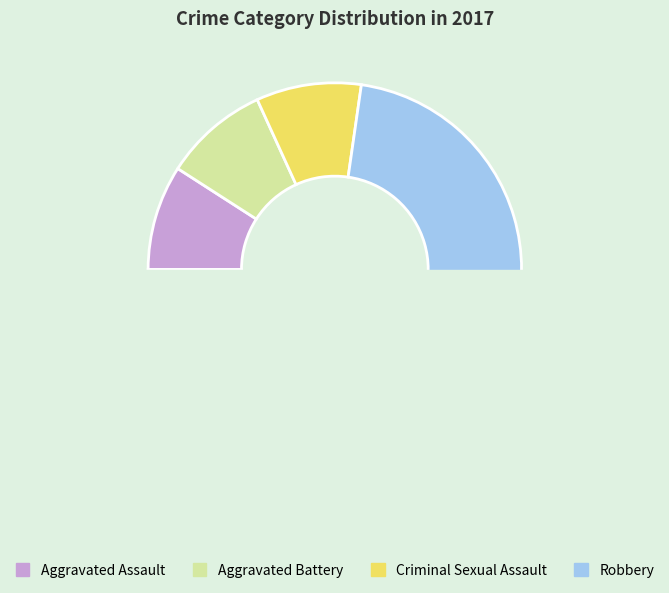

True or false: Criminal Sexual Assault accounts for 1% of the total.

False